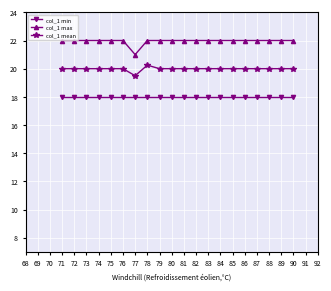

The value of col_1 max at 73 is 28.6. True or false?

False